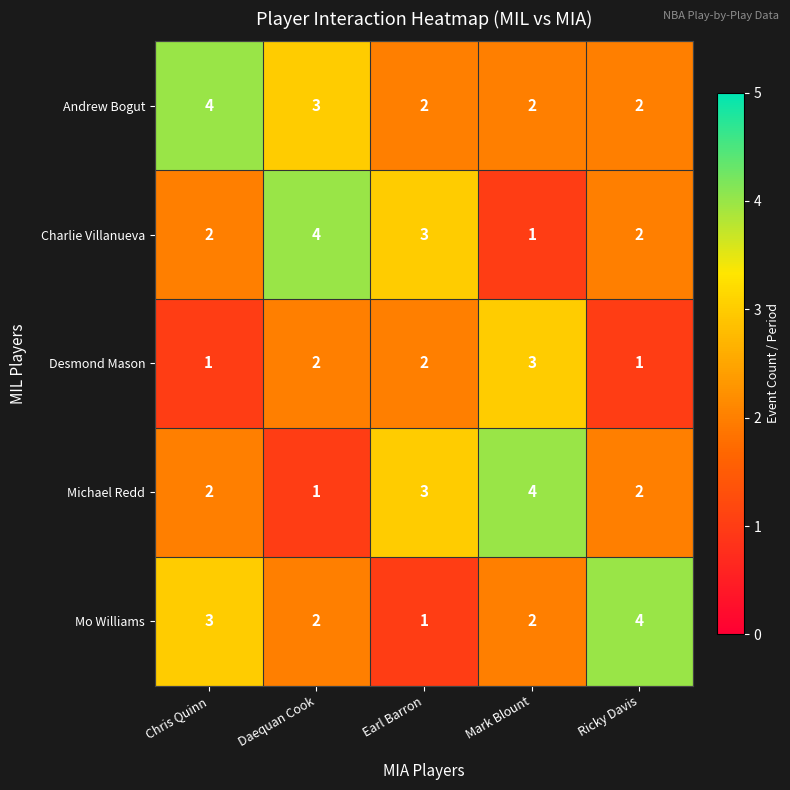

Reading left to right, transcribe all the data shown in this chart.

Andrew Bogut: Chris Quinn=4	Daequan Cook=3	Earl Barron=2	Mark Blount=2	Ricky Davis=2
Charlie Villanueva: Chris Quinn=2	Daequan Cook=4	Earl Barron=3	Mark Blount=1	Ricky Davis=2
Desmond Mason: Chris Quinn=1	Daequan Cook=2	Earl Barron=2	Mark Blount=3	Ricky Davis=1
Michael Redd: Chris Quinn=2	Daequan Cook=1	Earl Barron=3	Mark Blount=4	Ricky Davis=2
Mo Williams: Chris Quinn=3	Daequan Cook=2	Earl Barron=1	Mark Blount=2	Ricky Davis=4